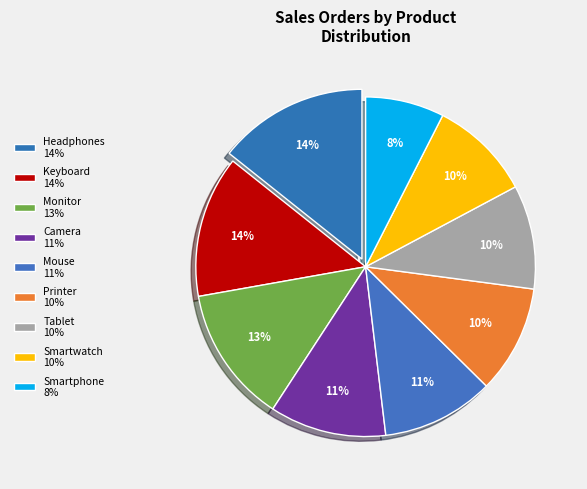

To the nearest percent, what is the average slice percentage?

11%